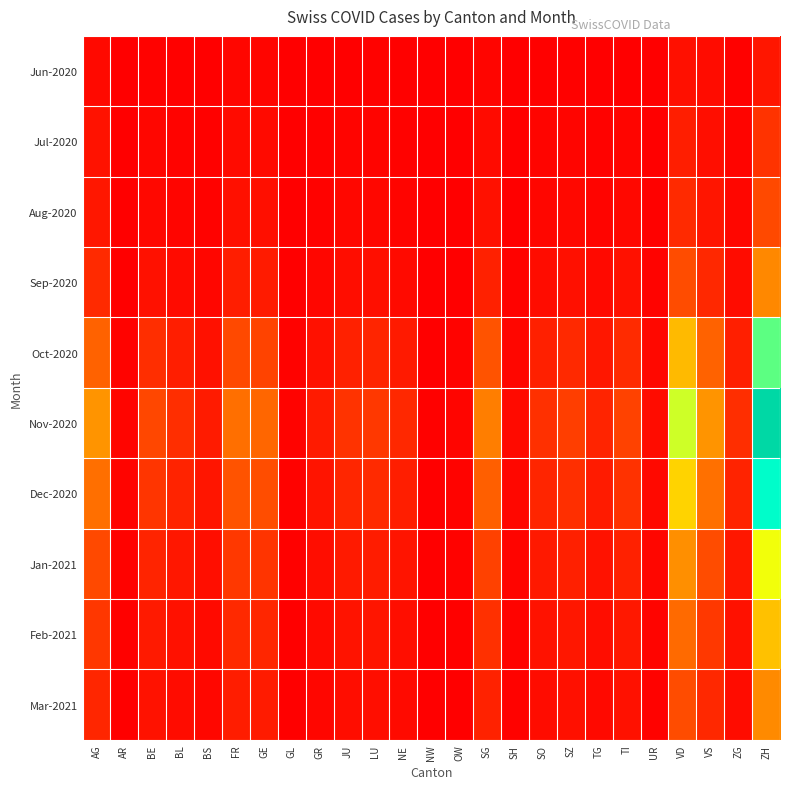

Reading left to right, transcribe all the data shown in this chart.

Jun-2020: AG=88	AR=0	BE=27	BL=17	BS=7	FR=61	GE=56	GL=1	GR=9	JU=12	LU=25	NE=23	NW=0	OW=1	SG=54	SH=5	SO=19	SZ=21	TG=15	TI=14	UR=4	VD=137	VS=105	ZG=23	ZH=189
Jul-2020: AG=153	AR=5	BE=59	BL=38	BS=21	FR=100	GE=92	GL=3	GR=18	JU=47	LU=43	NE=29	NW=1	OW=5	SG=104	SH=8	SO=41	SZ=49	TG=27	TI=50	UR=16	VD=250	VS=128	ZG=41	ZH=424
Aug-2020: AG=200	AR=8	BE=80	BL=55	BS=30	FR=140	GE=130	GL=5	GR=30	JU=65	LU=70	NE=45	NW=2	OW=8	SG=150	SH=12	SO=60	SZ=75	TG=45	TI=80	UR=20	VD=350	VS=180	ZG=60	ZH=600
Sep-2020: AG=350	AR=15	BE=150	BL=100	BS=60	FR=250	GE=230	GL=10	GR=60	JU=120	LU=130	NE=90	NW=5	OW=15	SG=280	SH=25	SO=110	SZ=140	TG=85	TI=150	UR=35	VD=620	VS=330	ZG=110	ZH=1100
Oct-2020: AG=800	AR=35	BE=380	BL=250	BS=150	FR=600	GE=550	GL=25	GR=150	JU=280	LU=310	NE=220	NW=12	OW=35	SG=680	SH=60	SO=270	SZ=340	TG=200	TI=360	UR=80	VD=1500	VS=800	ZG=260	ZH=2700
Nov-2020: AG=1200	AR=55	BE=580	BL=380	BS=230	FR=900	GE=830	GL=38	GR=230	JU=420	LU=460	NE=330	NW=18	OW=52	SG=1020	SH=90	SO=400	SZ=510	TG=300	TI=540	UR=110	VD=2250	VS=1200	ZG=380	ZH=4100
Dec-2020: AG=900	AR=42	BE=440	BL=290	BS=180	FR=680	GE=630	GL=29	GR=175	JU=320	LU=350	NE=250	NW=14	OW=40	SG=775	SH=68	SO=305	SZ=390	TG=228	TI=410	UR=85	VD=1700	VS=910	ZG=290	ZH=3100
Jan-2021: AG=600	AR=30	BE=300	BL=200	BS=125	FR=460	GE=430	GL=20	GR=120	JU=220	LU=240	NE=170	NW=10	OW=28	SG=530	SH=47	SO=210	SZ=265	TG=156	TI=280	UR=58	VD=1160	VS=620	ZG=198	ZH=2100
Feb-2021: AG=450	AR=22	BE=220	BL=148	BS=93	FR=342	GE=320	GL=15	GR=89	JU=165	LU=178	NE=127	NW=7	OW=21	SG=395	SH=35	SO=157	SZ=198	TG=116	TI=208	UR=43	VD=862	VS=462	ZG=147	ZH=1560
Mar-2021: AG=320	AR=16	BE=158	BL=106	BS=67	FR=245	GE=229	GL=11	GR=64	JU=118	LU=128	NE=91	NW=5	OW=15	SG=283	SH=25	SO=112	SZ=142	TG=83	TI=149	UR=31	VD=617	VS=331	ZG=105	ZH=1116